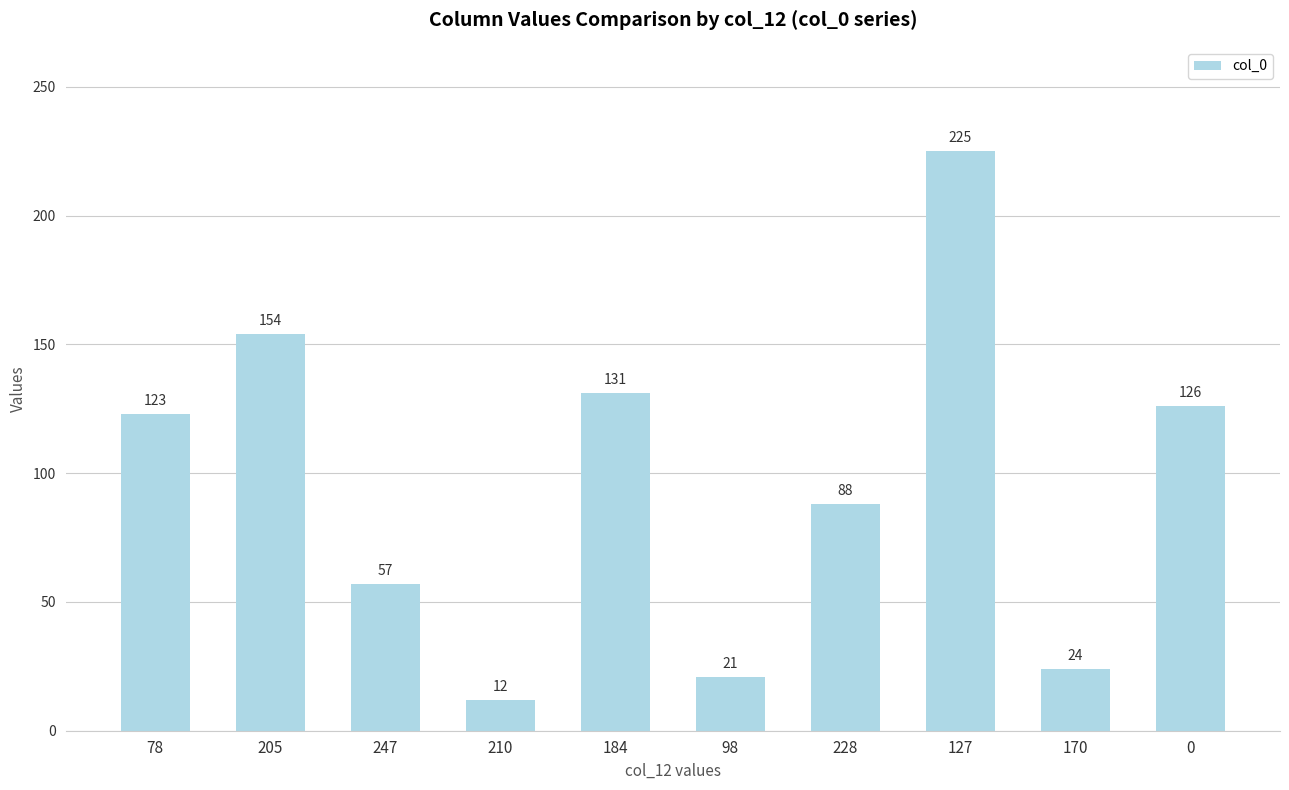

Which label corresponds to the smallest value in the chart?

210